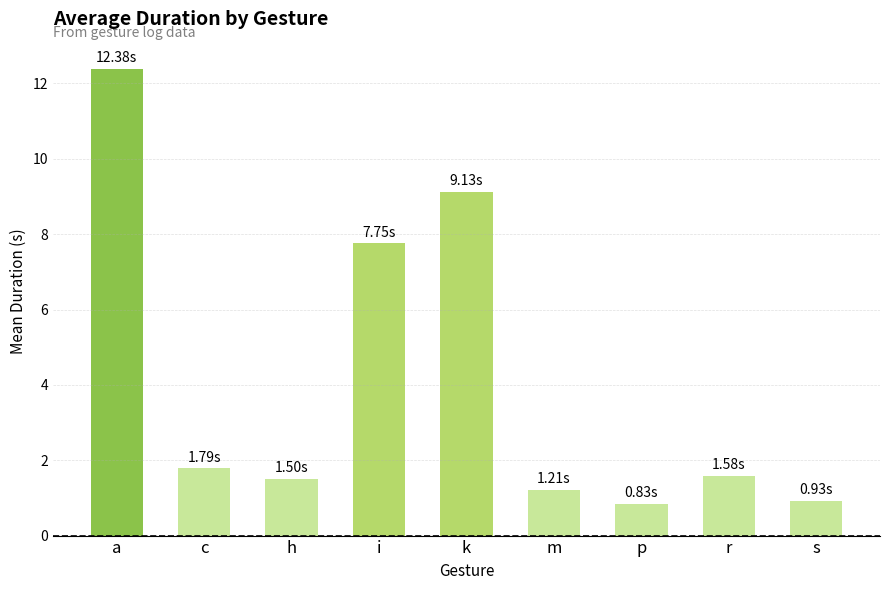

Does the chart contain any negative values?

No